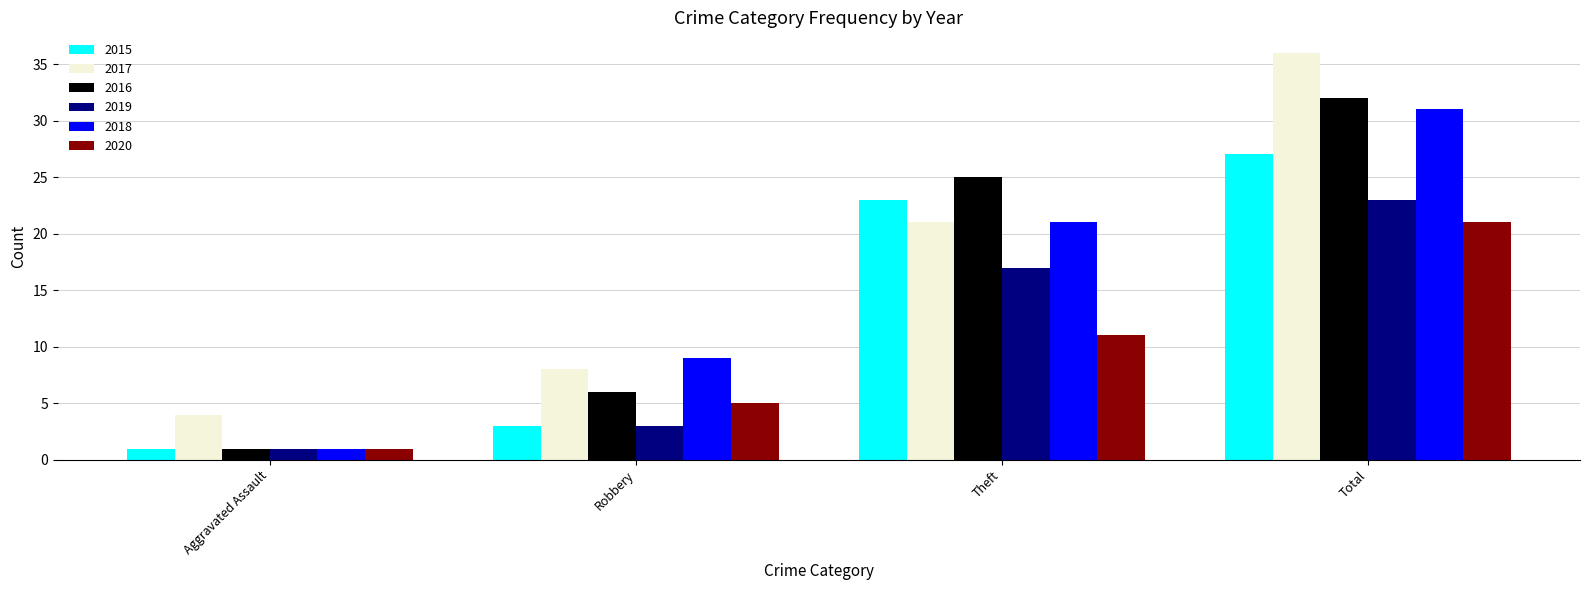

The value of 2019 at Total is 5. True or false?

False